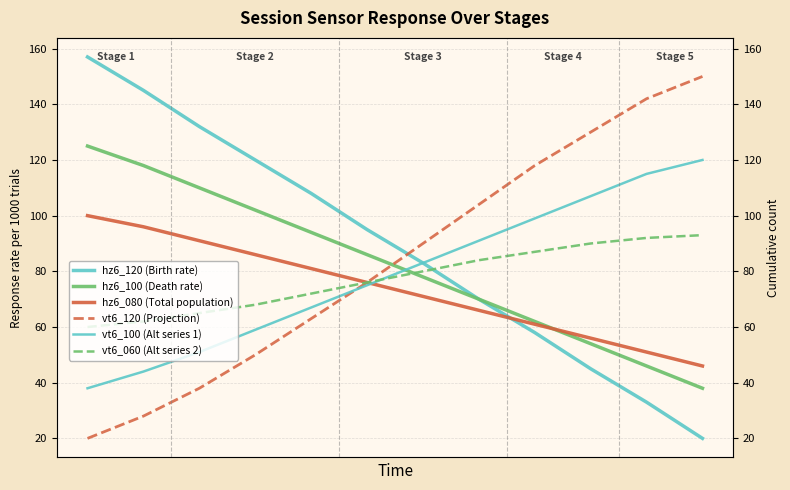

What is the value of the vt6_100 (Alt series 1) point at the 2nd from the left?

44